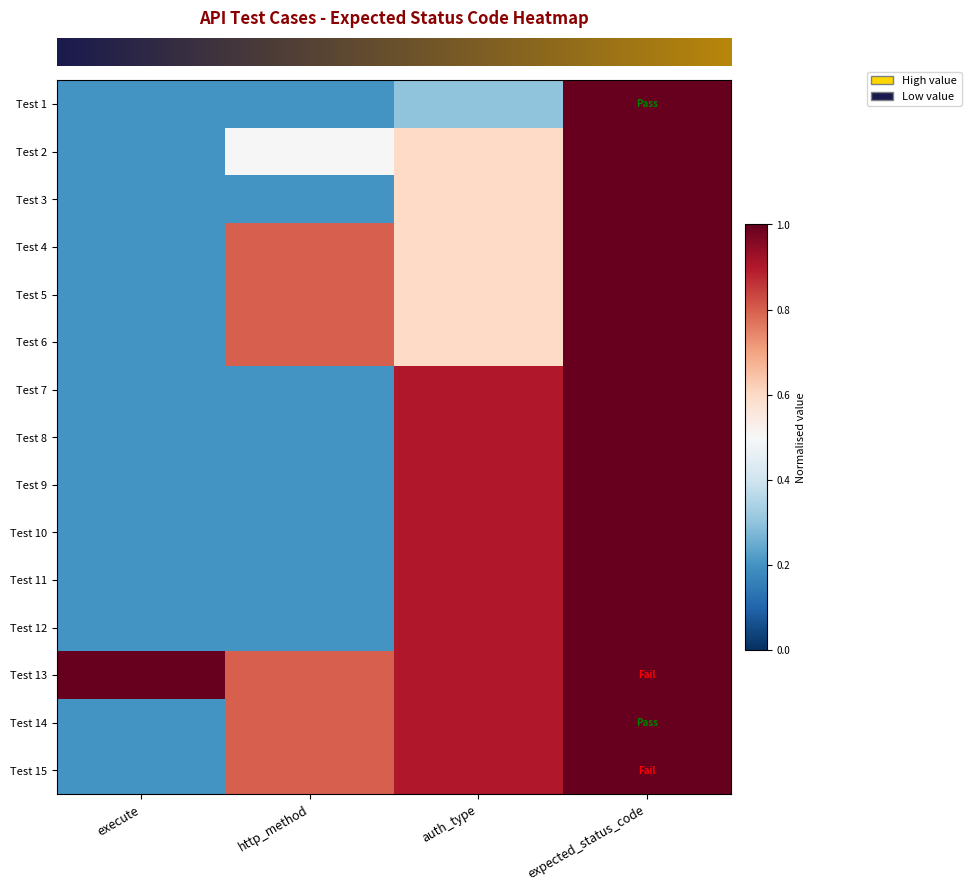

What is the total value across all series at http_method?

6.9